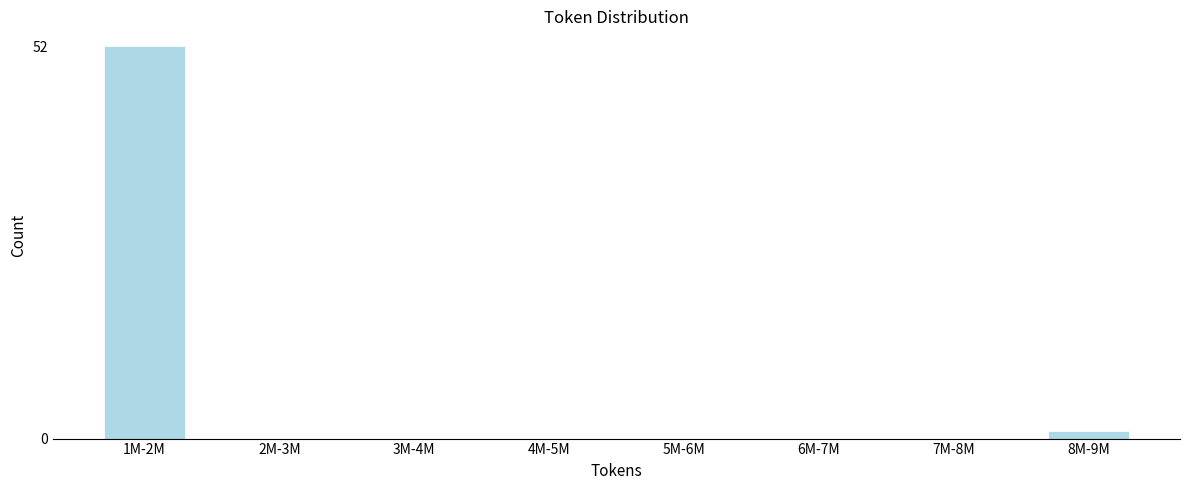

Reading right to left, what are all the values shown in this chart?

8M-9M=1	7M-8M=0	6M-7M=0	5M-6M=0	4M-5M=0	3M-4M=0	2M-3M=0	1M-2M=52